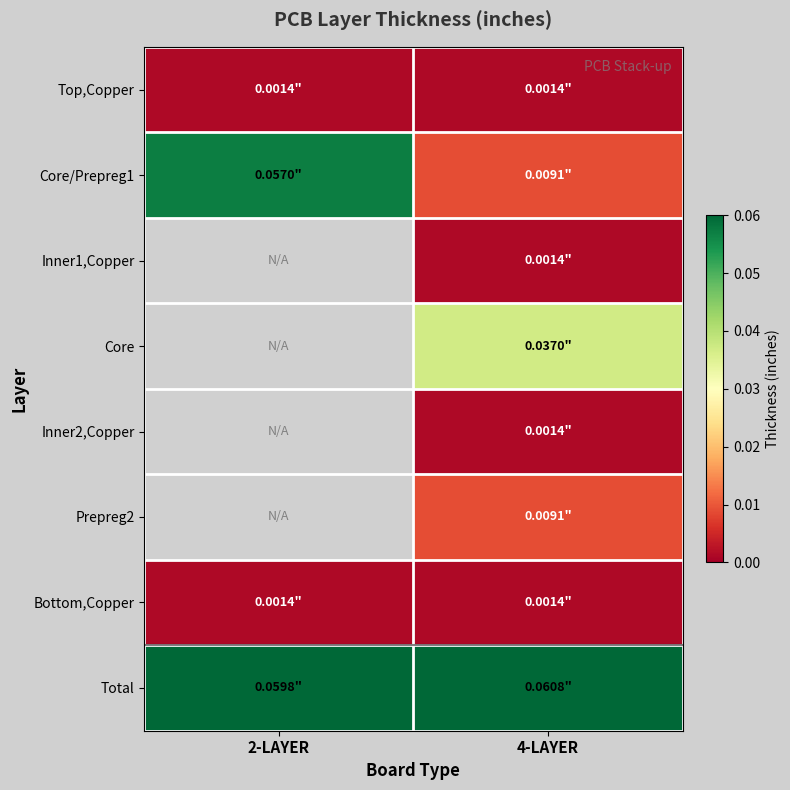

Which series has the largest range (max minus min)?

Core/Prepreg1